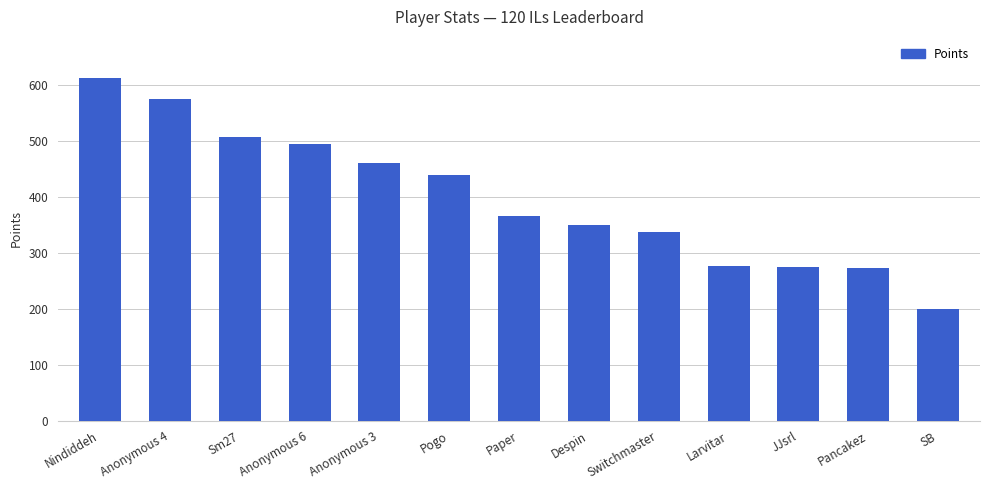

What is the approximate value at Anonymous 4, to the nearest 5?

575